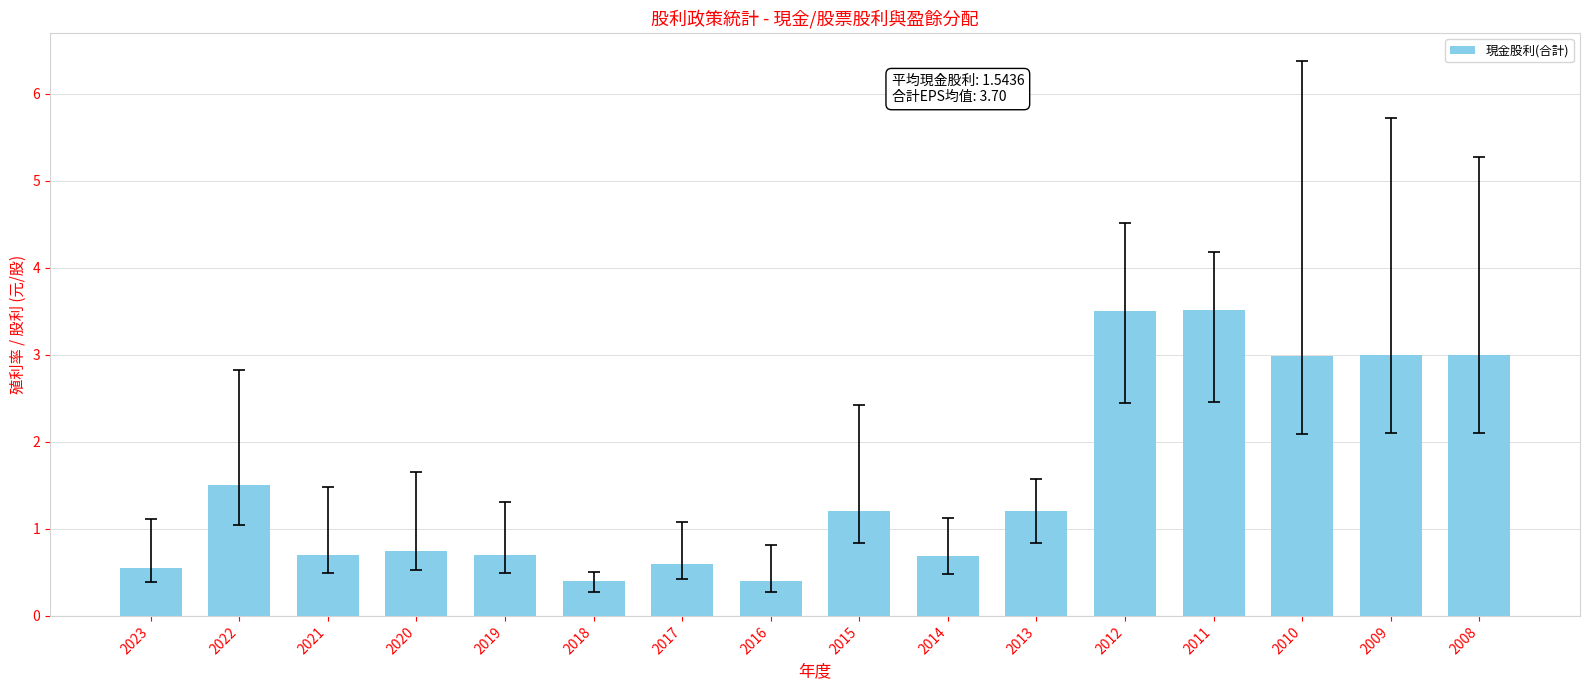

Does the chart contain any negative values?

No